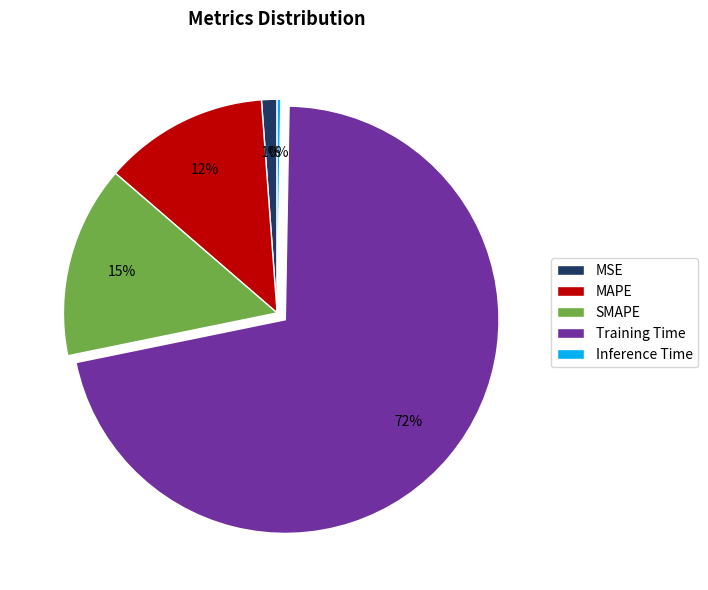

What is the smallest slice in the pie chart?

Inference Time